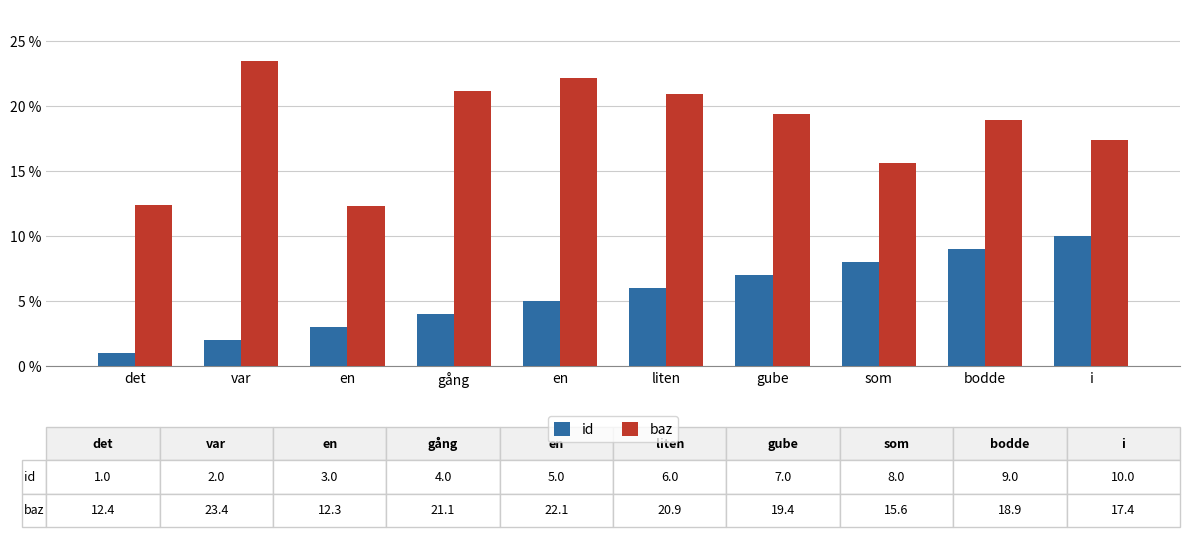

What is the lowest value of the id series?

1.0